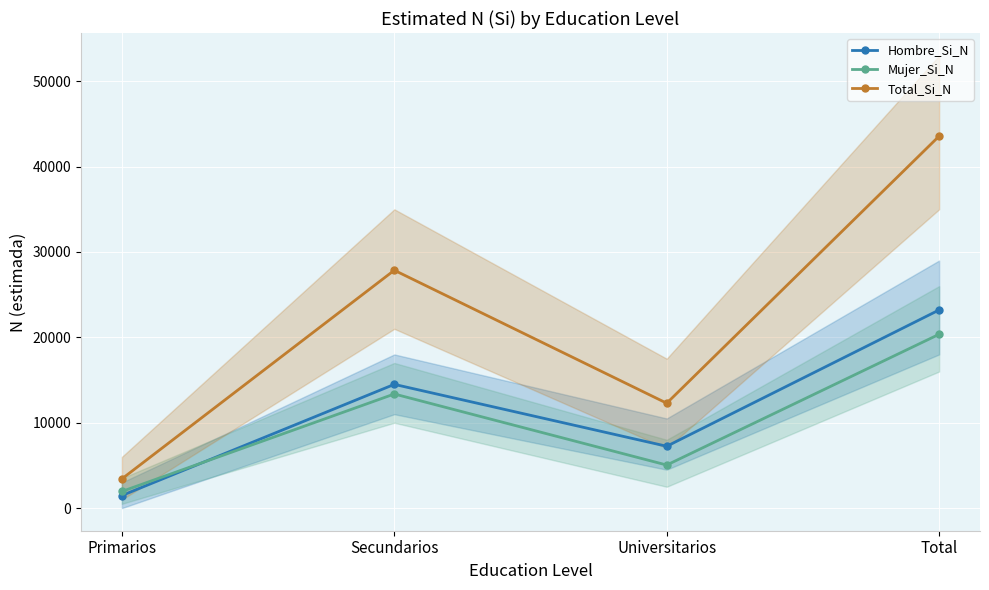

The Total_Si_N series shows 74927 at Total. True or false?

False